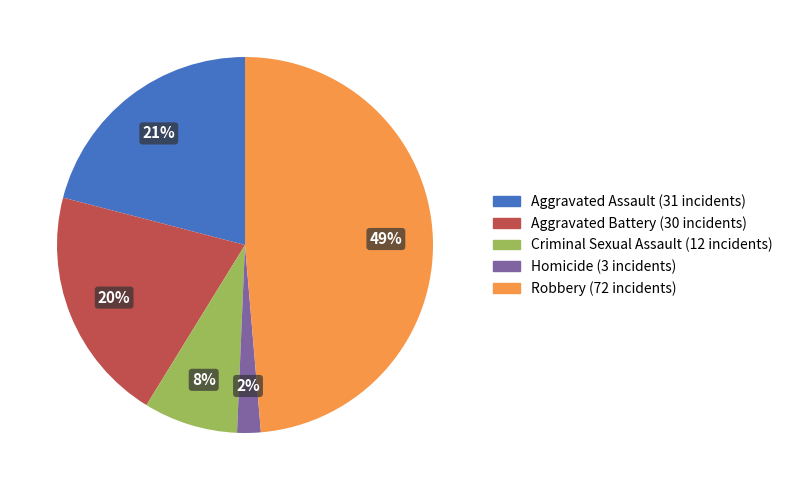

True or false: Aggravated Assault accounts for 21% of the total.

True